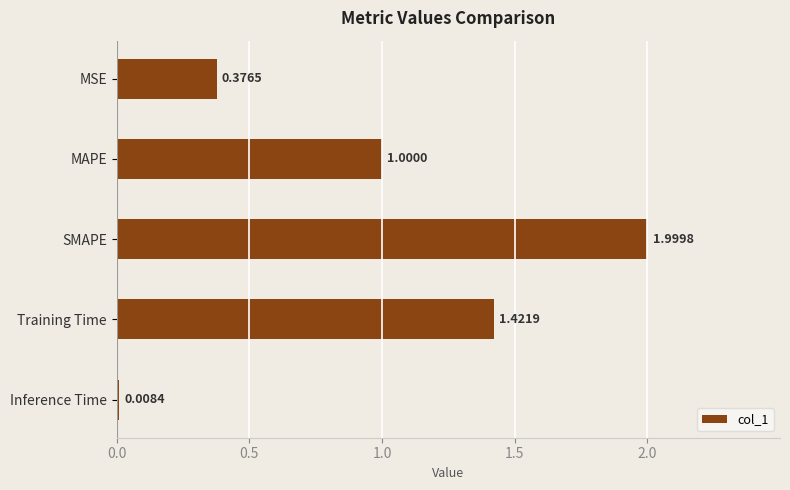

Where is the data nearest to the value 1?

MAPE